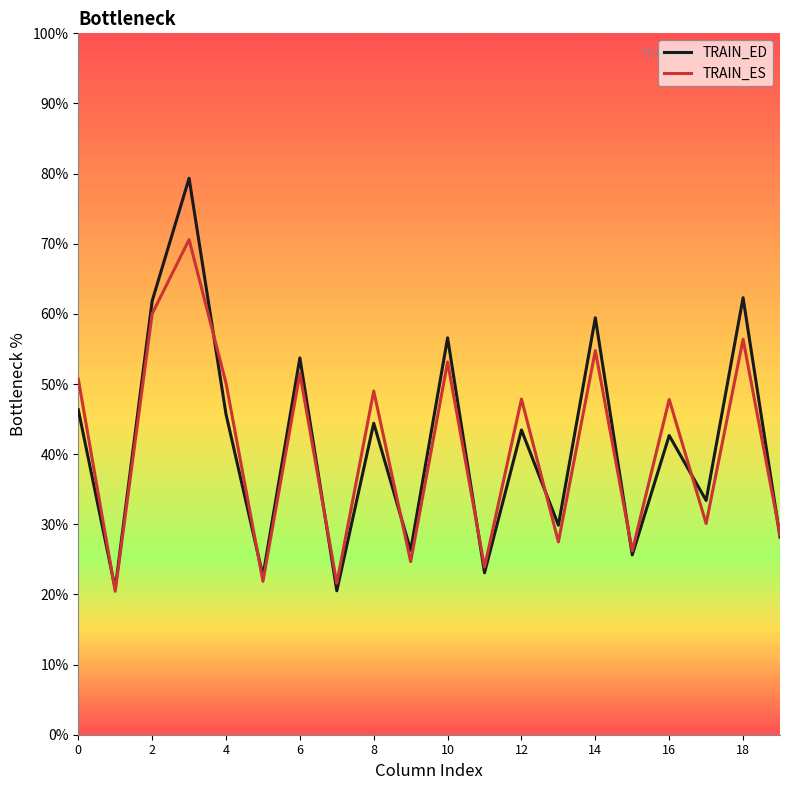

What is the minimum value shown in the chart?

20.5